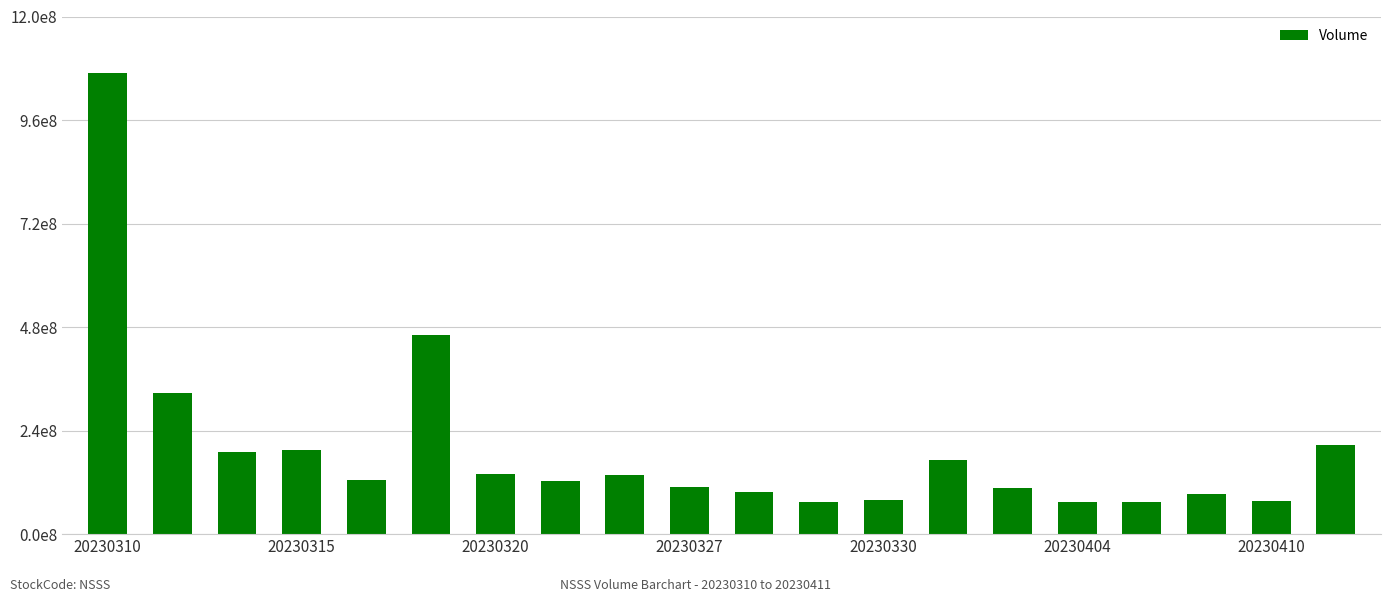

What is the value of the 11th bar from the left?

96767500